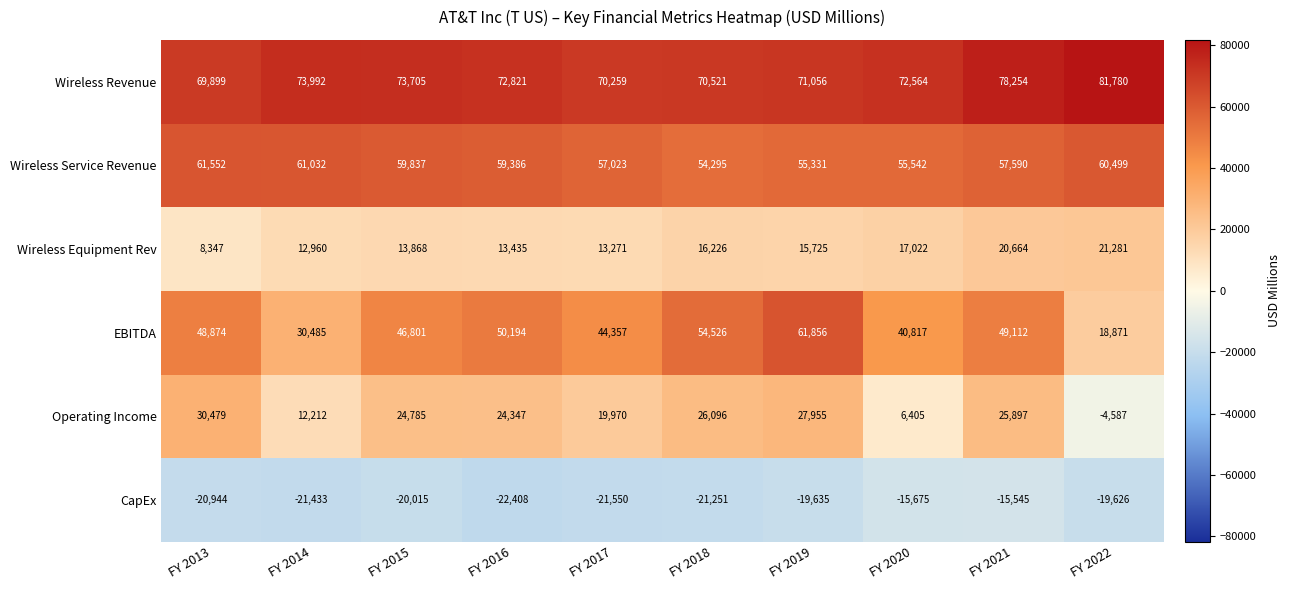

Read the EBITDA value at FY 2014, to the nearest 50.

30500